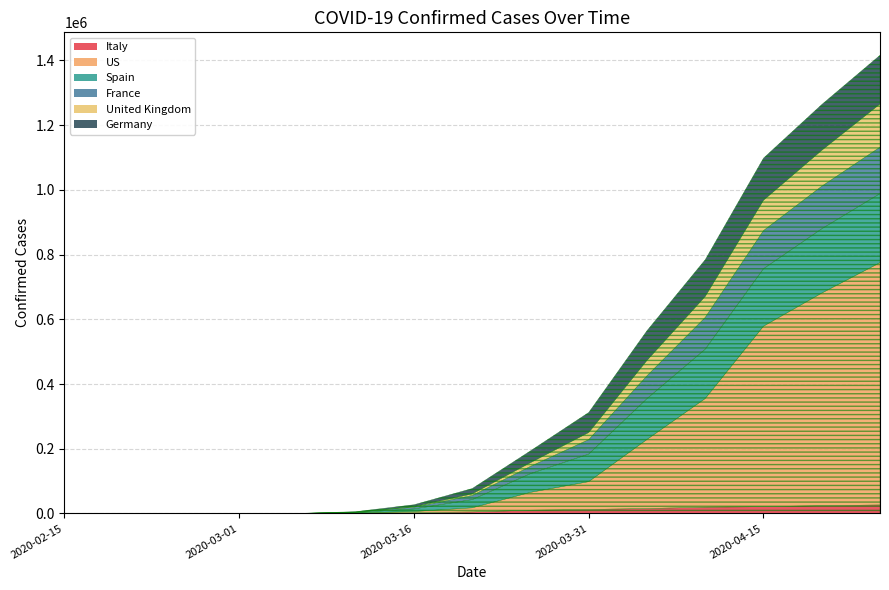

Does the chart have visible grid lines?

Yes